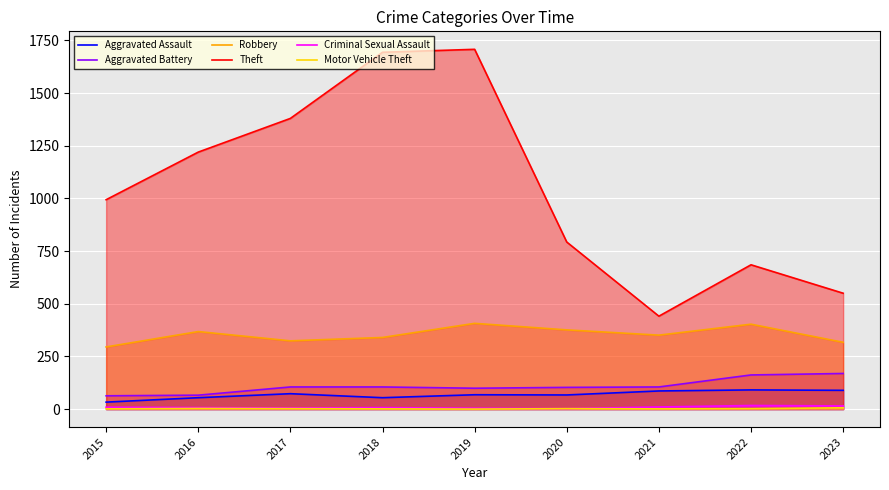

What are all the series names shown in the legend?

Aggravated Assault, Aggravated Battery, Robbery, Theft, Criminal Sexual Assault, Motor Vehicle Theft